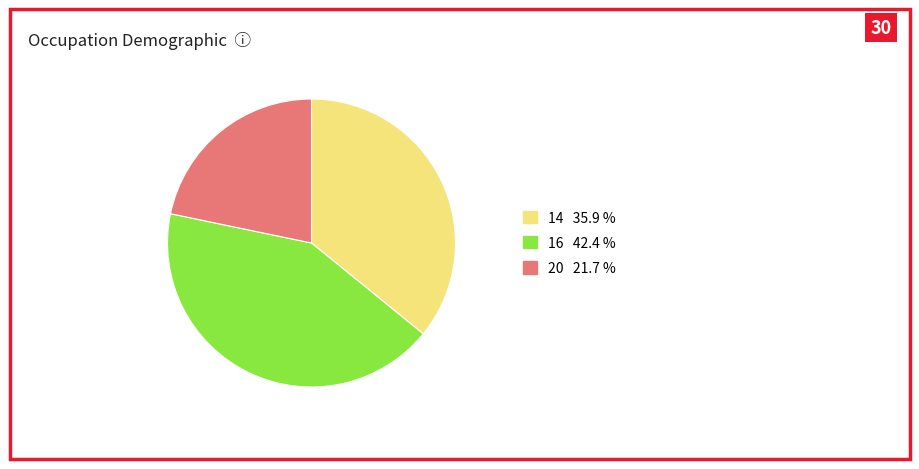

Between 20 and 14, which is larger?

14